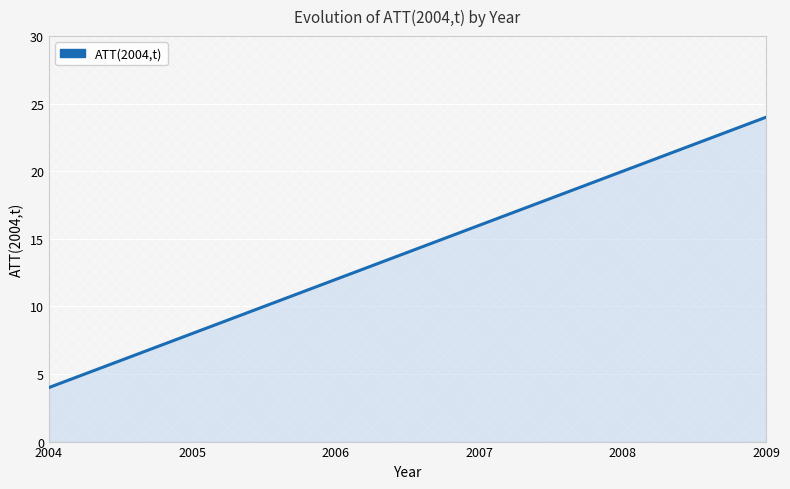

What is the sum of all values?

84